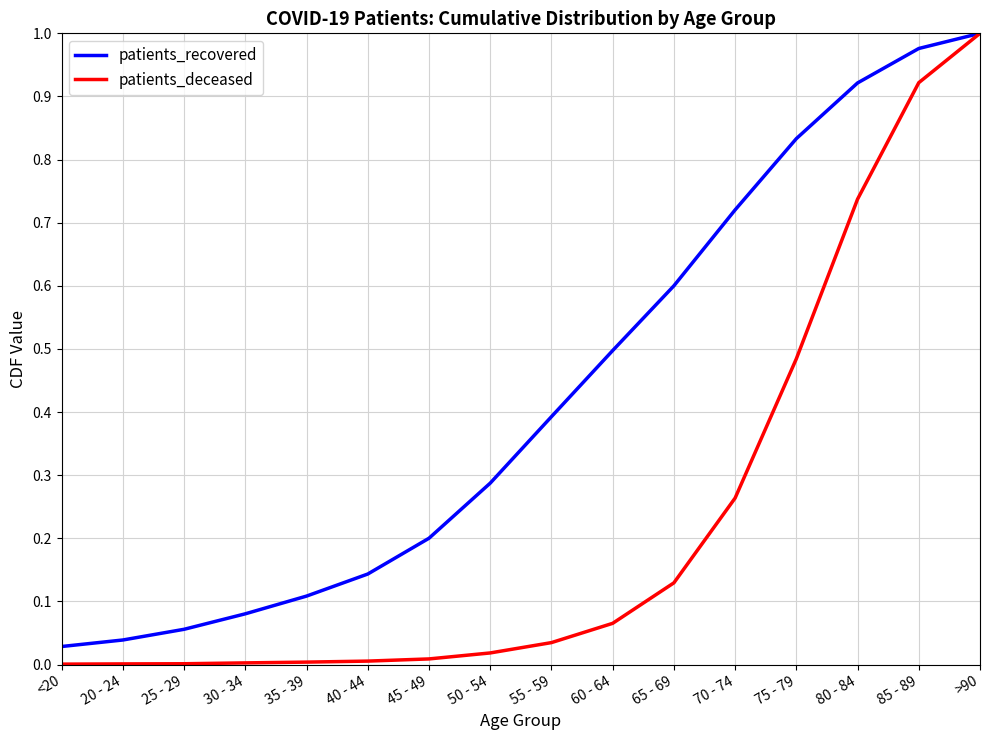

At 55 - 59, list the series in order from smallest to largest.

patients_deceased, patients_recovered